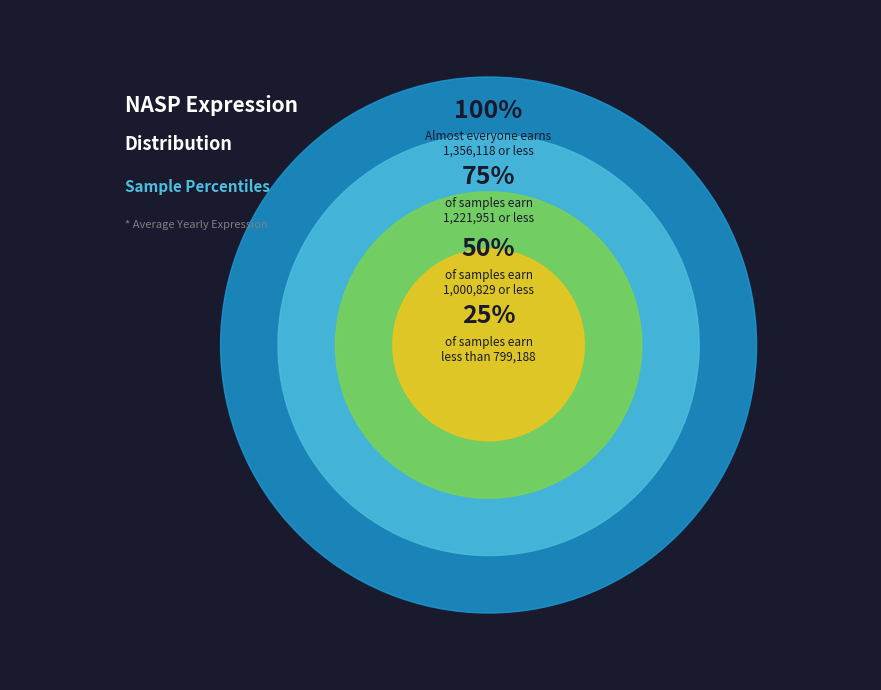

Combined, do 224143 and 273919 account for over 50%?

No